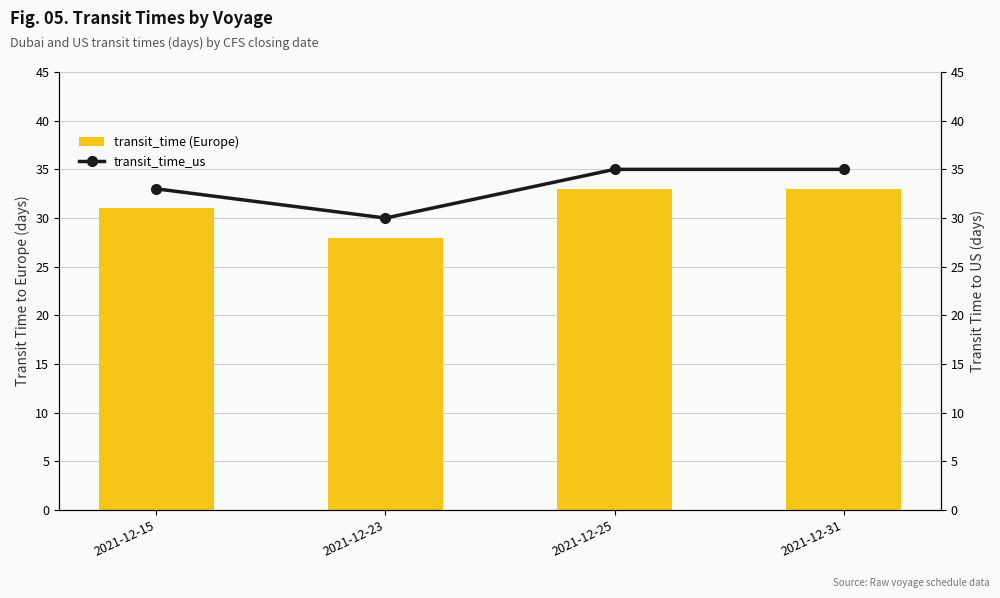

At how many categories does at least one series exceed 30?

3